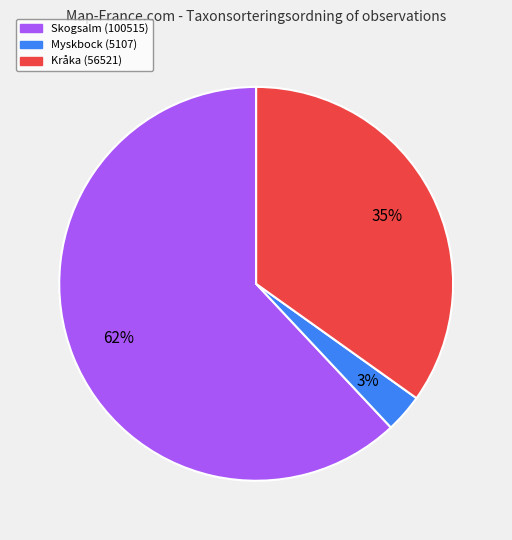

How many slices are in this pie chart?

3